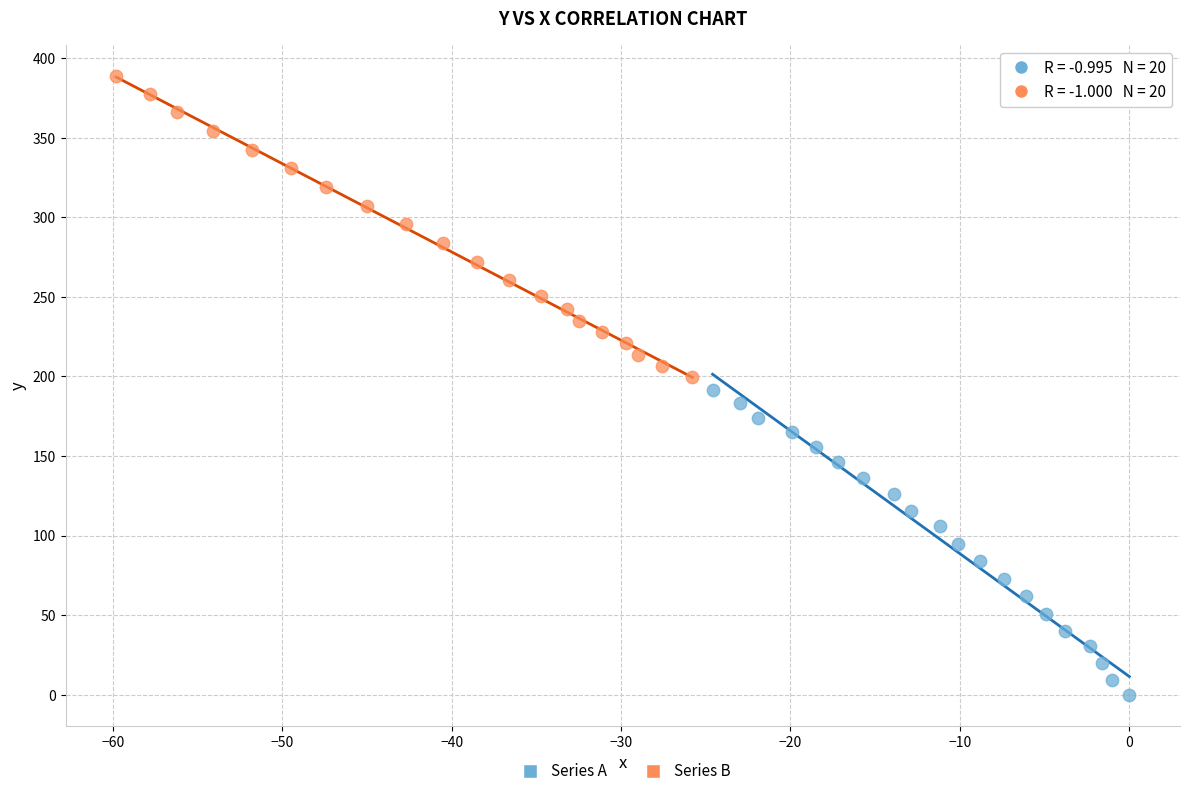

Which series contains the highest Y value?

Series B